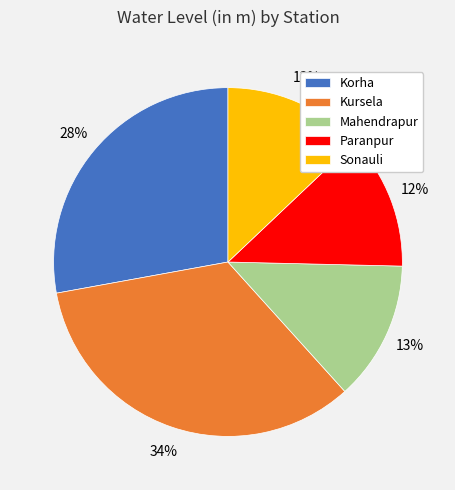

Is there a majority slice in this chart?

No